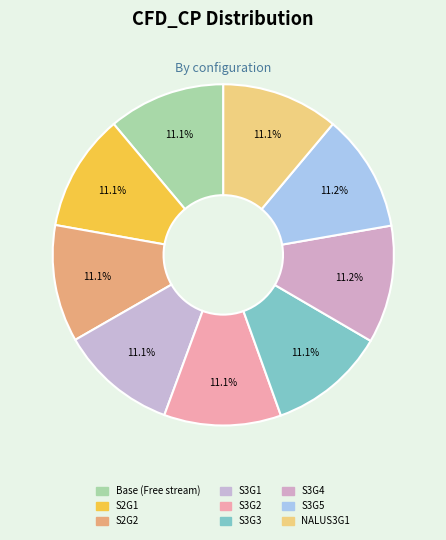

To the nearest percent, what portion does S2G1 represent?

11%